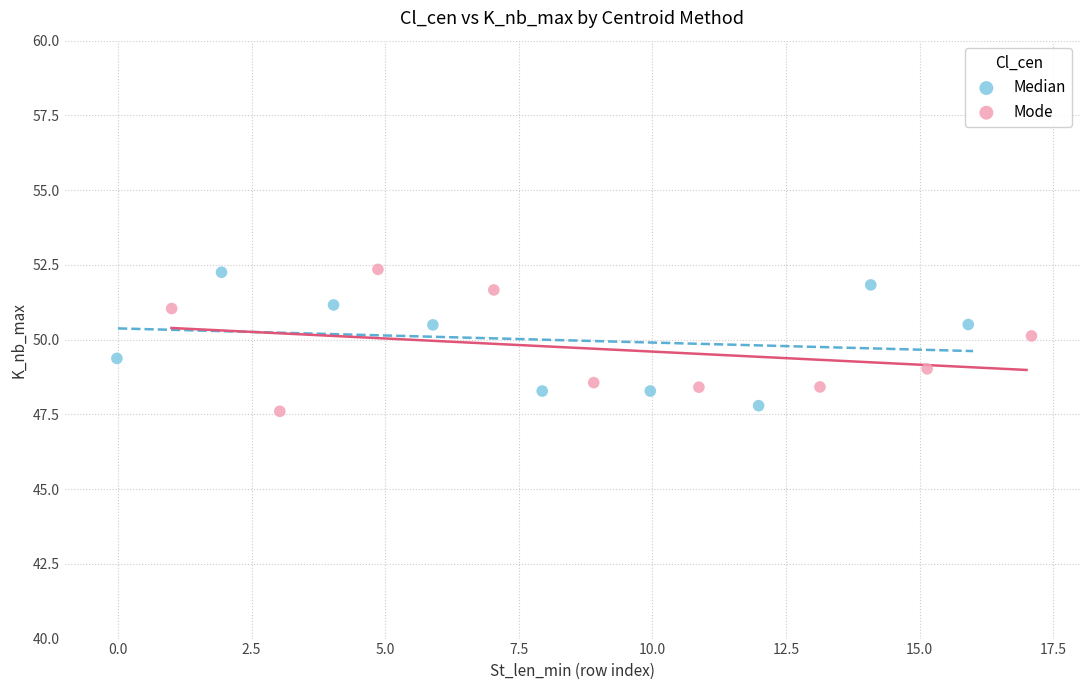

What are all the series names shown in the legend?

Median, Mode